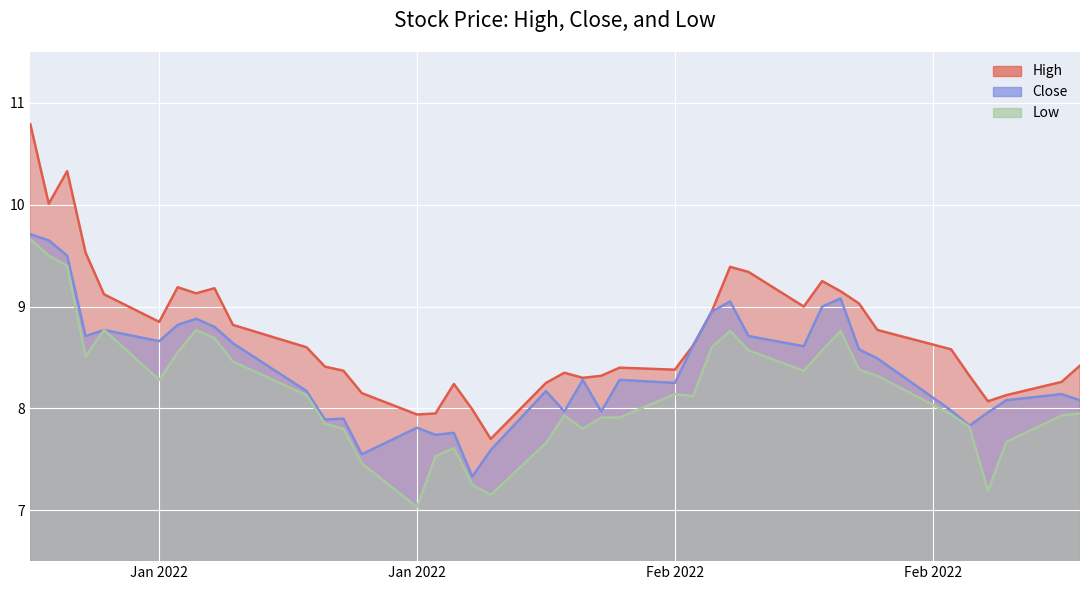

What is the difference between the second highest and second lowest values in the Close series?

2.1